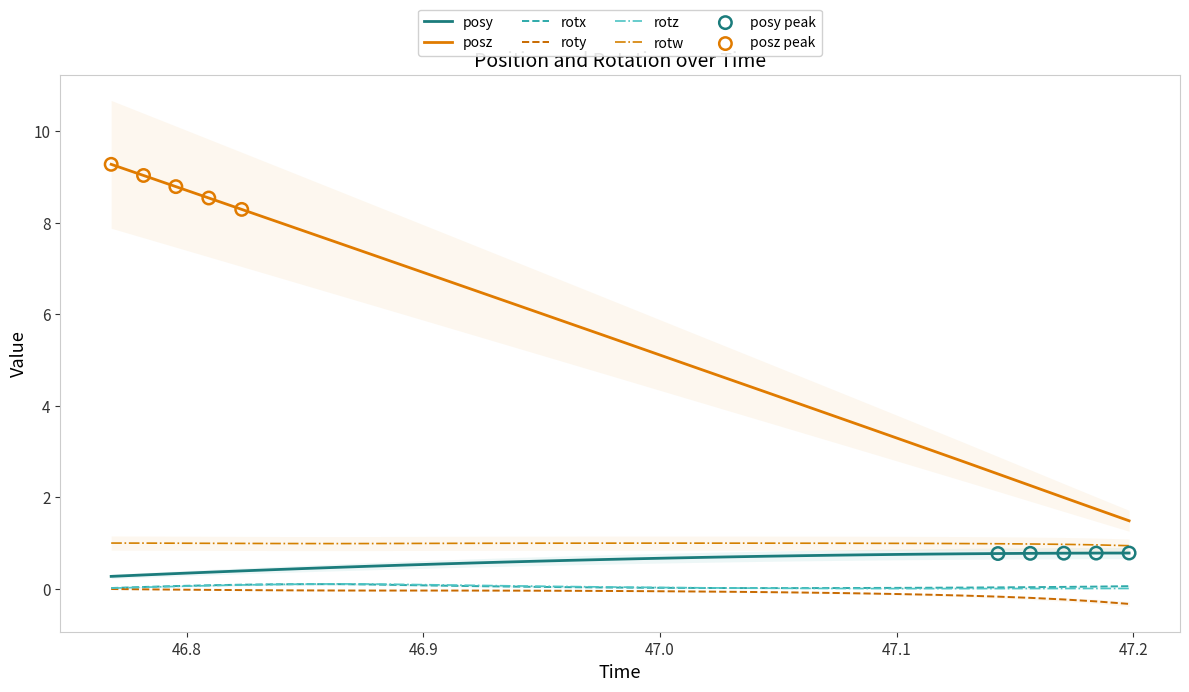

Which series has the largest total across all categories?

posz